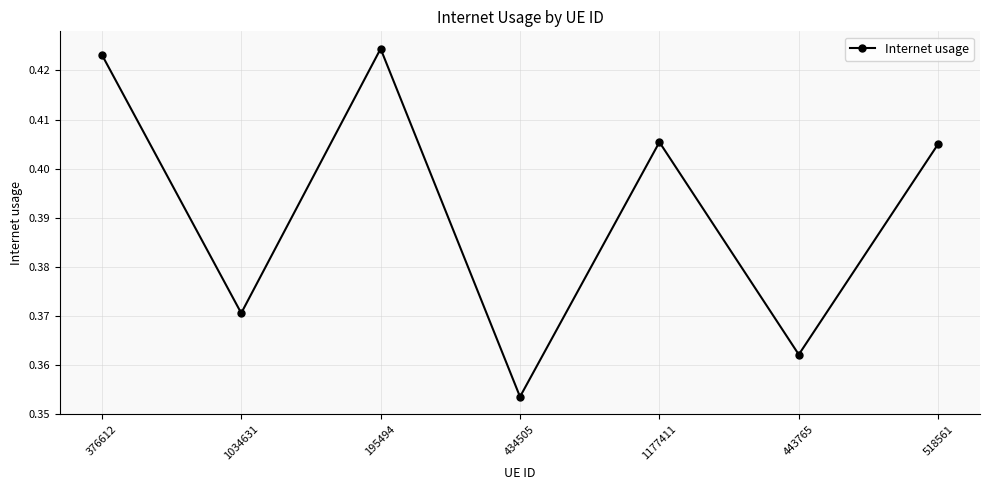

What is the label of the 5th point from the right?

195494